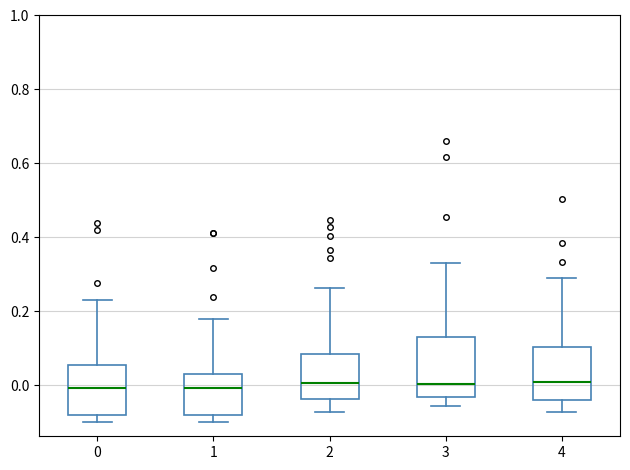

Reading left to right, transcribe this box plot: for each box, give where its median line is, the range the box spans, and where its two whiskers end, as read against the y-axis. The values are not printed on the chart, so give them approximately, as read against the axis.

0: median 0.00, box -0.08 to 0.06, whiskers -0.10 to 0.22
1: median 0.00, box -0.08 to 0.02, whiskers -0.10 to 0.18
2: median 0.00, box -0.04 to 0.08, whiskers -0.08 to 0.26
3: median 0.00, box -0.04 to 0.14, whiskers -0.06 to 0.34
4: median 0.00, box -0.04 to 0.10, whiskers -0.08 to 0.30